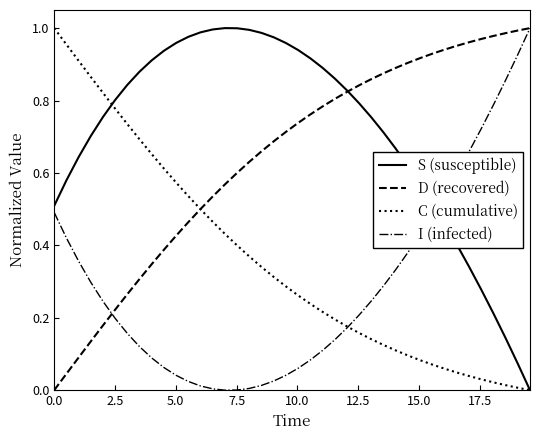

Which series has the largest total across all categories?

S (susceptible)